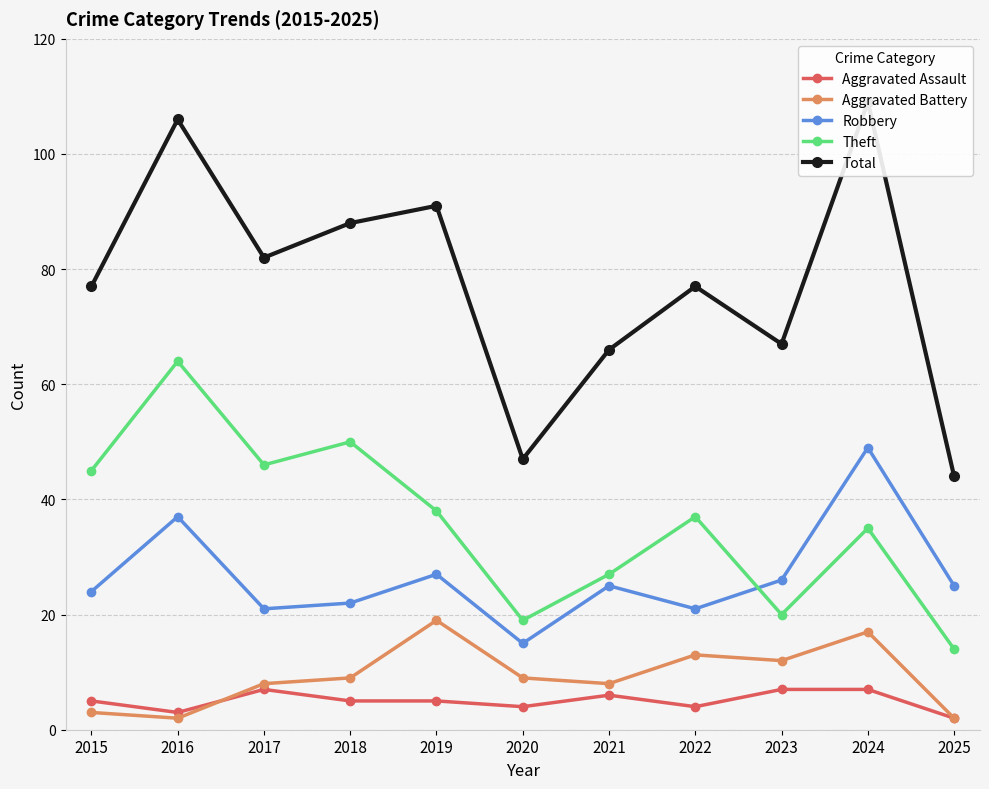

At which category is the sum across all series the highest?

2024